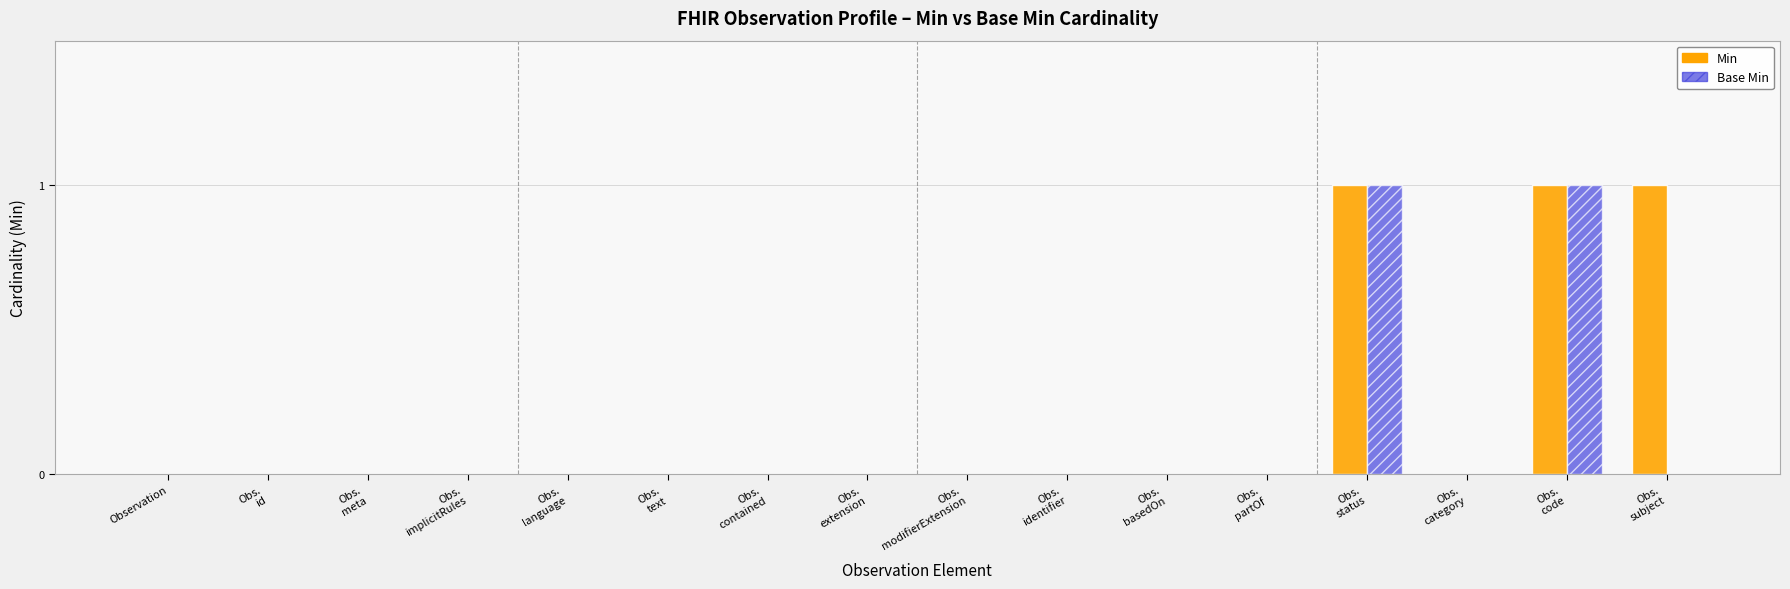

Which series has the largest total across all categories?

Min